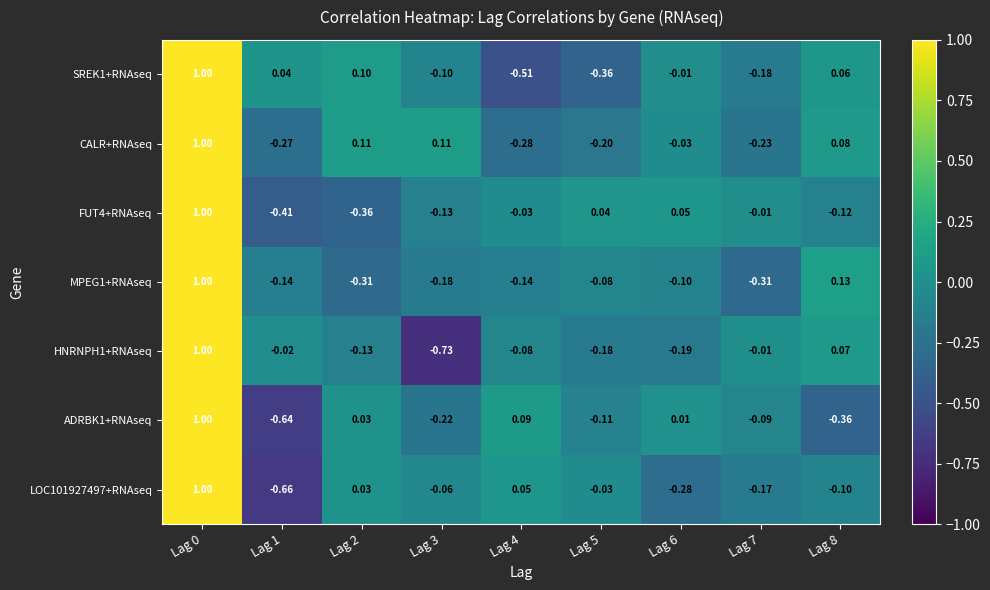

Which category has the lowest value across all series?

Lag 3